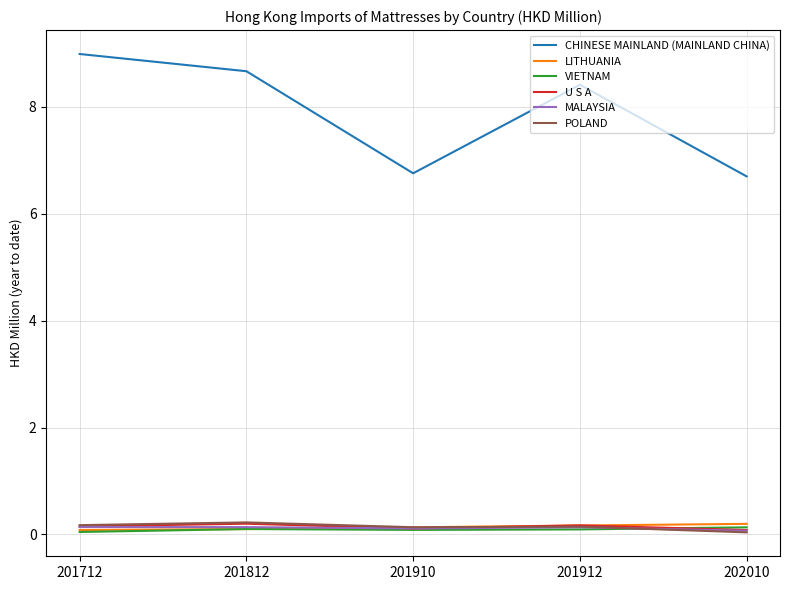

True or false: VIETNAM and CHINESE MAINLAND (MAINLAND CHINA) intersect in this chart.

False